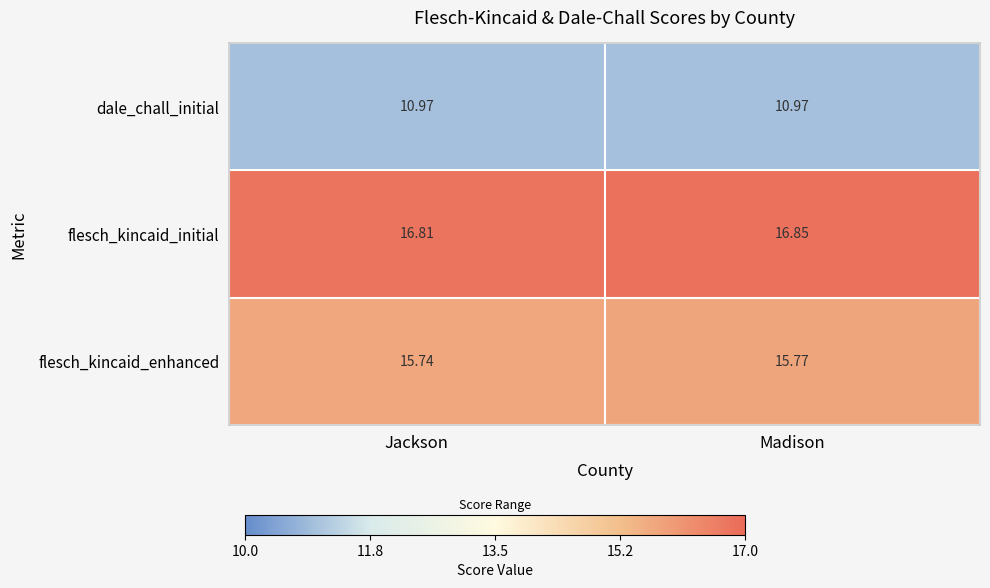

Where is flesch_kincaid_enhanced nearest to the value 15?

Jackson